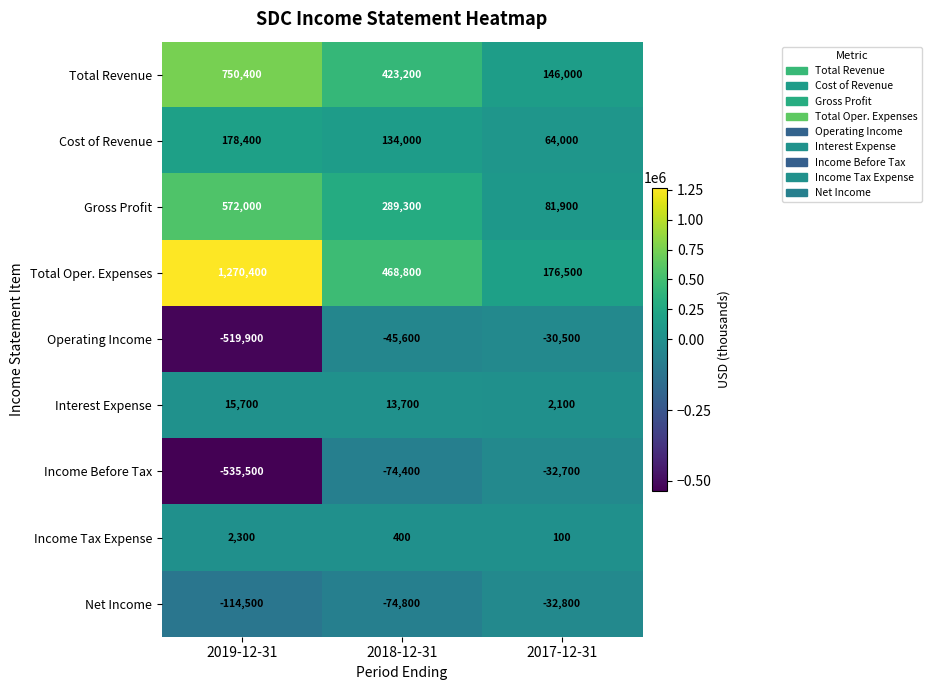

Count the number of data series in this chart.

9